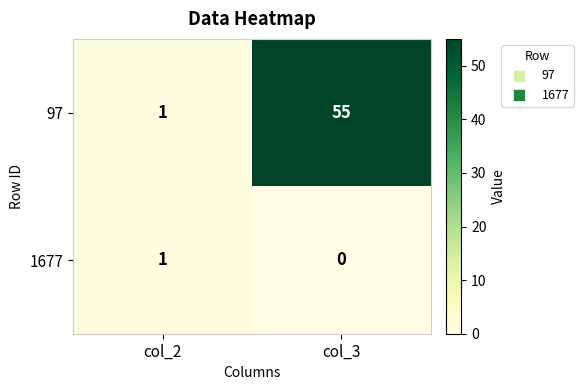

At how many categories does at least one series exceed 54?

1